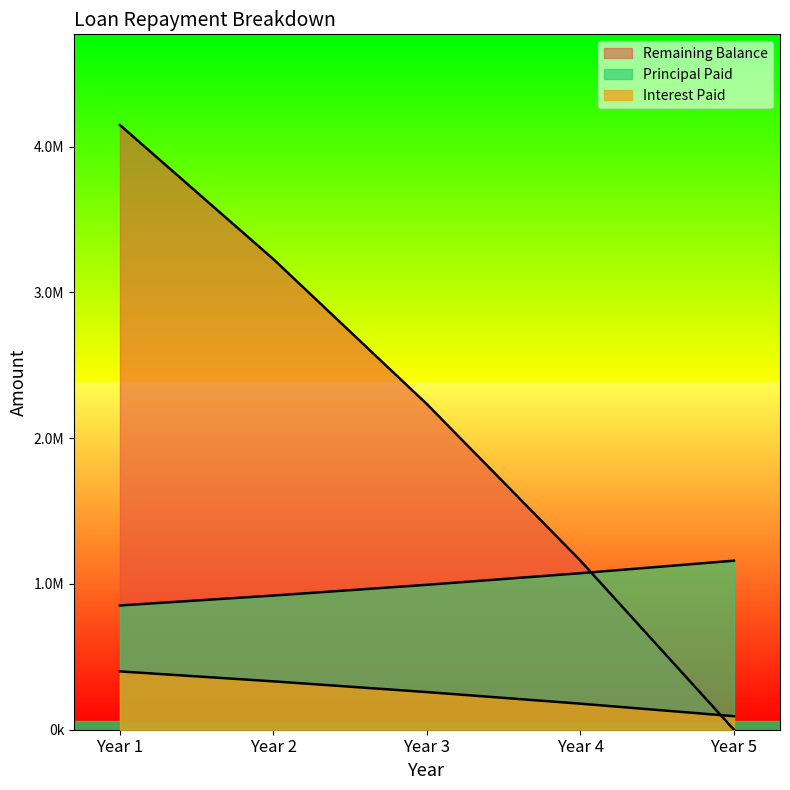

Does the chart display data point markers on the line(s)?

No